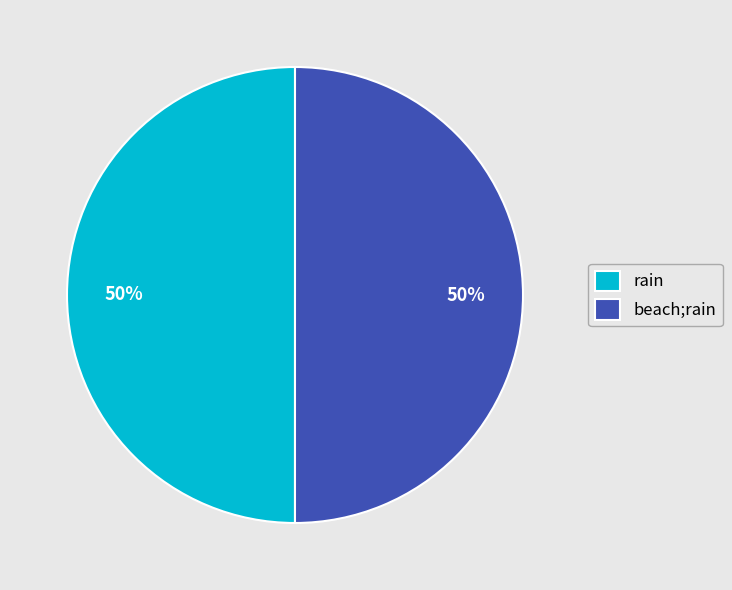

True or false: rain accounts for 42% of the total.

False